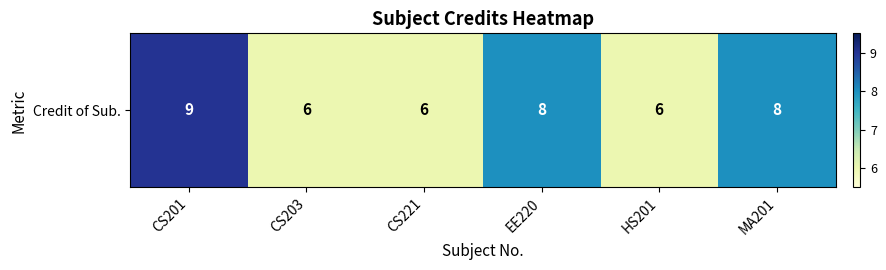

At which label is the value closest to 7?

CS203